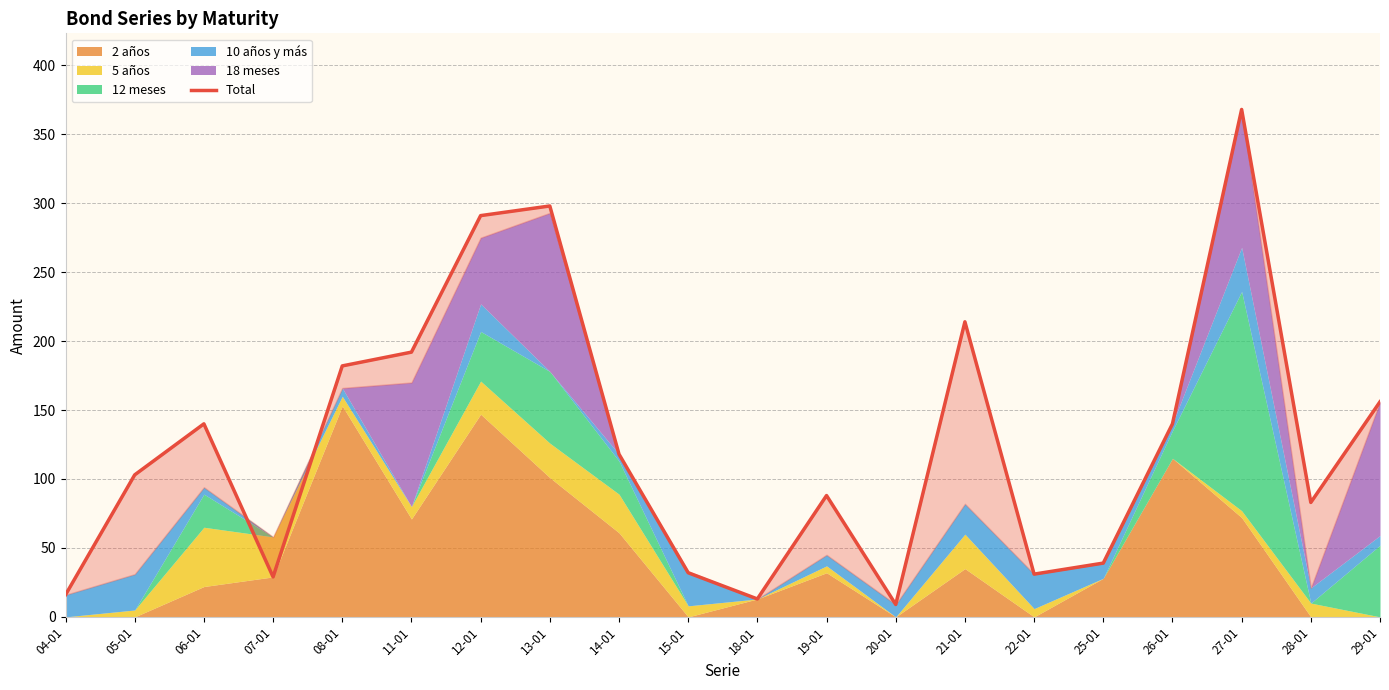

Which has a higher value, 20-01 or 06-01?

06-01